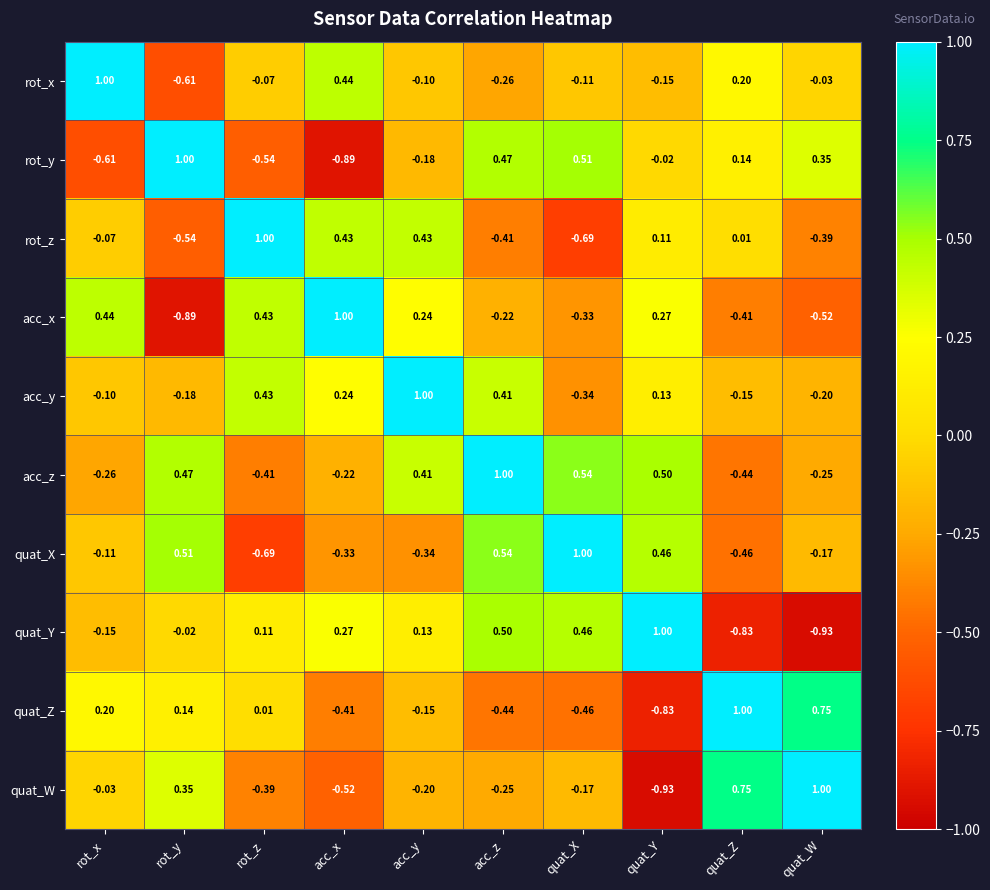

Which series changed the most between rot_y and quat_Y?

quat_W